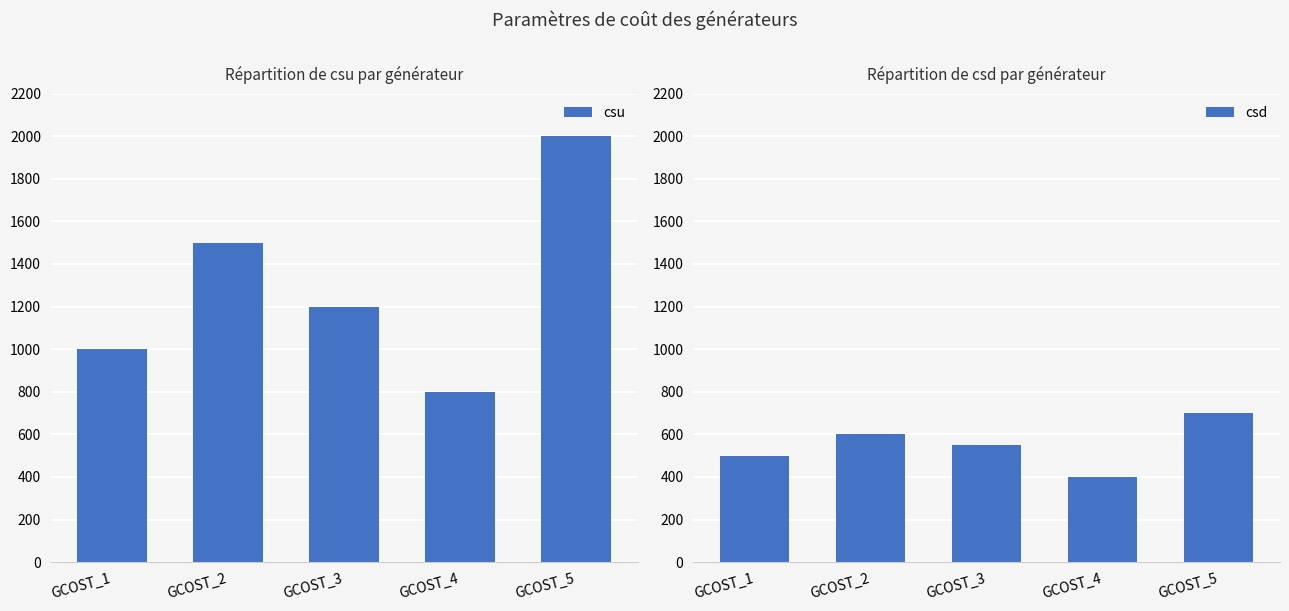

True or false: csu has a value of 1200 at GCOST_3.

True